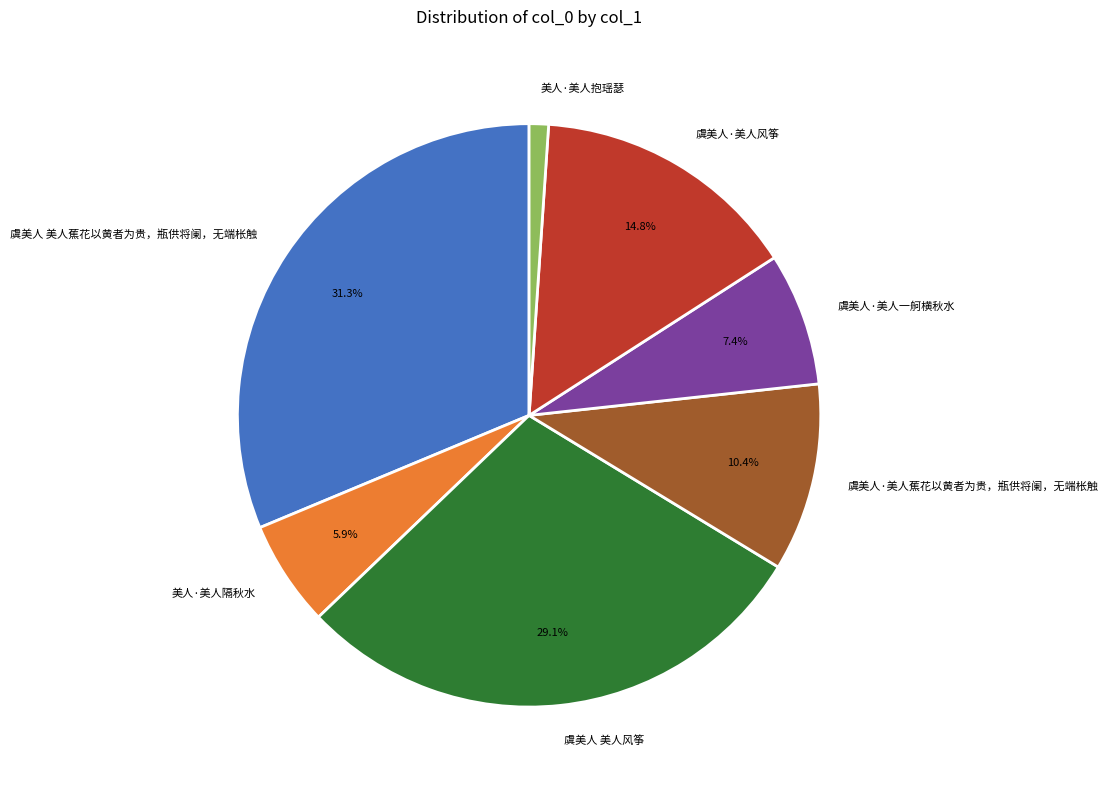

What is the ratio of the value at 虞美人·美人风筝 to the value at 虞美人·美人蕉花以黄者为贵，瓶供将阑，无端枨触?

1.4